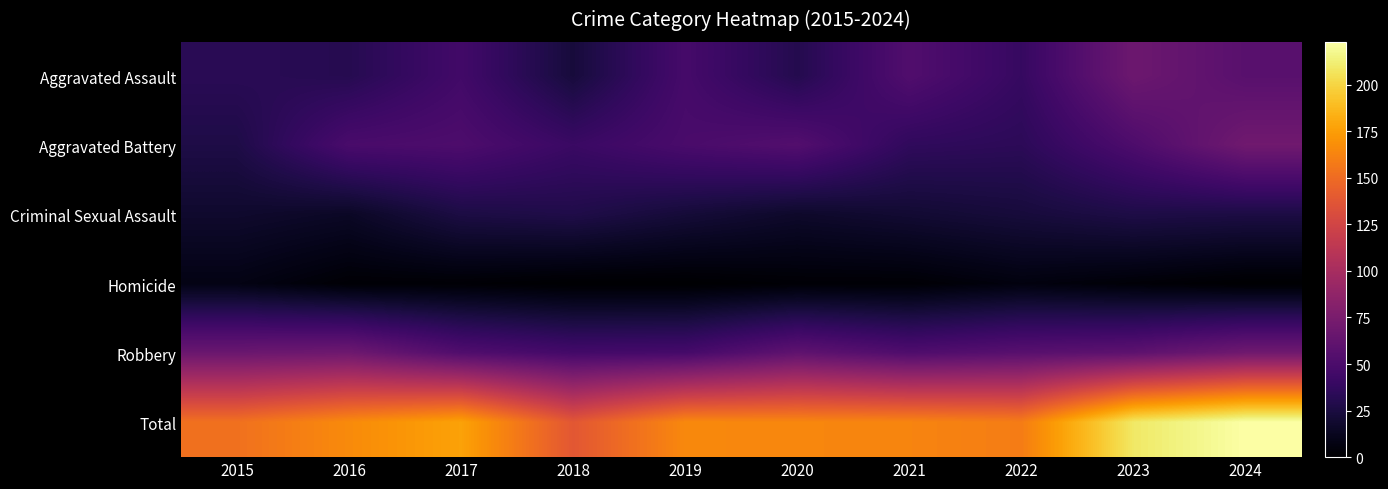

Between 2022 and 2017, which is larger?

2017